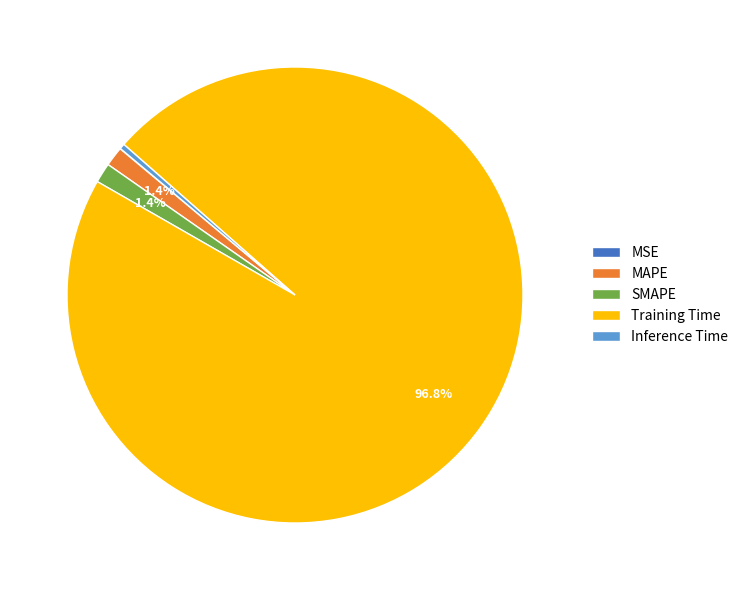

To the nearest percent, what is the combined percentage of MAPE and Inference Time?

2%